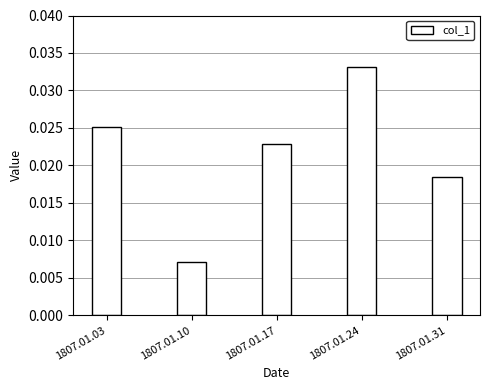

Rank the categories by value from highest to lowest.

1807.01.24, 1807.01.03, 1807.01.17, 1807.01.31, 1807.01.10